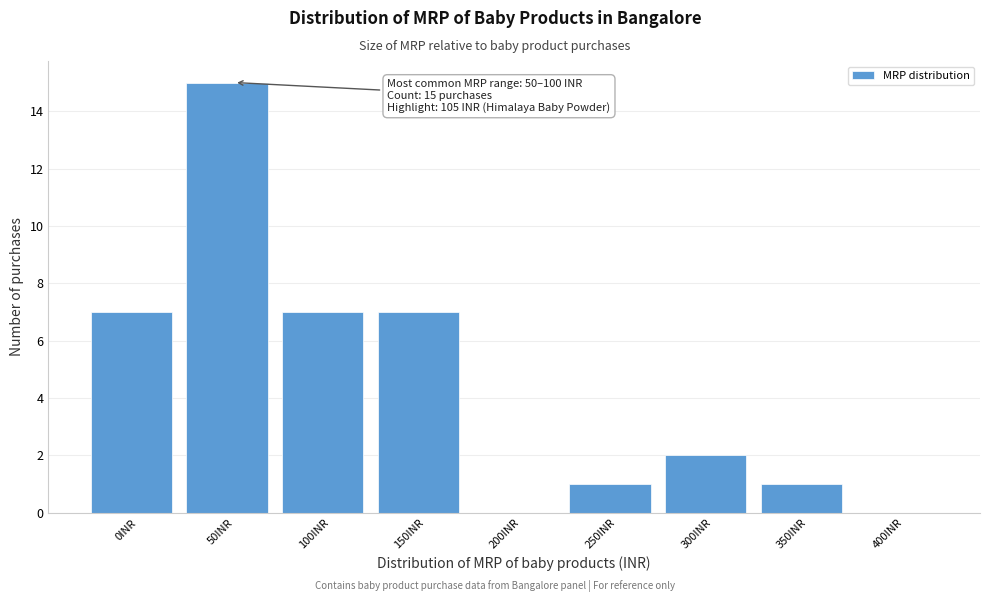

Reading right to left, what are all the values shown in this chart?

400INR=0	350INR=1	300INR=2	250INR=1	200INR=0	150INR=7	100INR=7	50INR=15	0INR=7